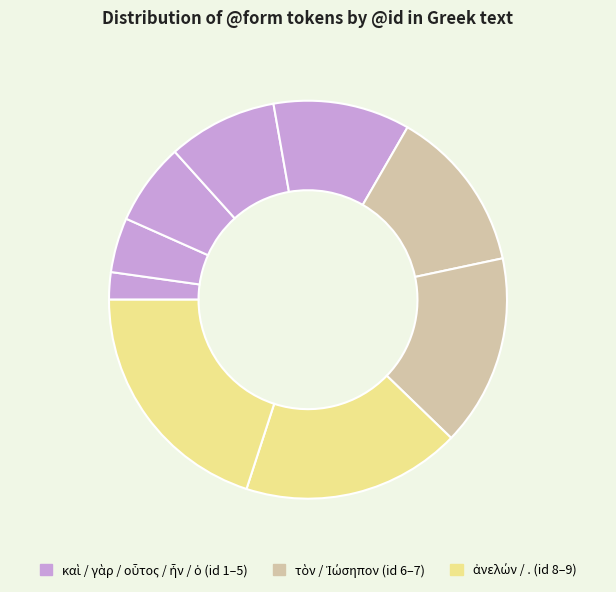

Which slice is the largest?

.